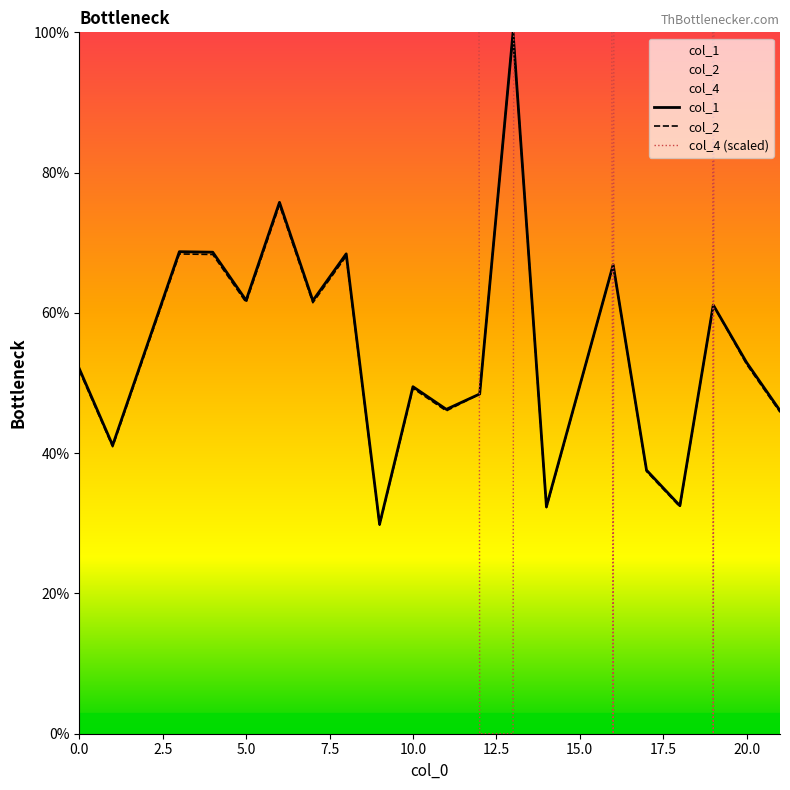

What is the maximum value for col_2?

100.0